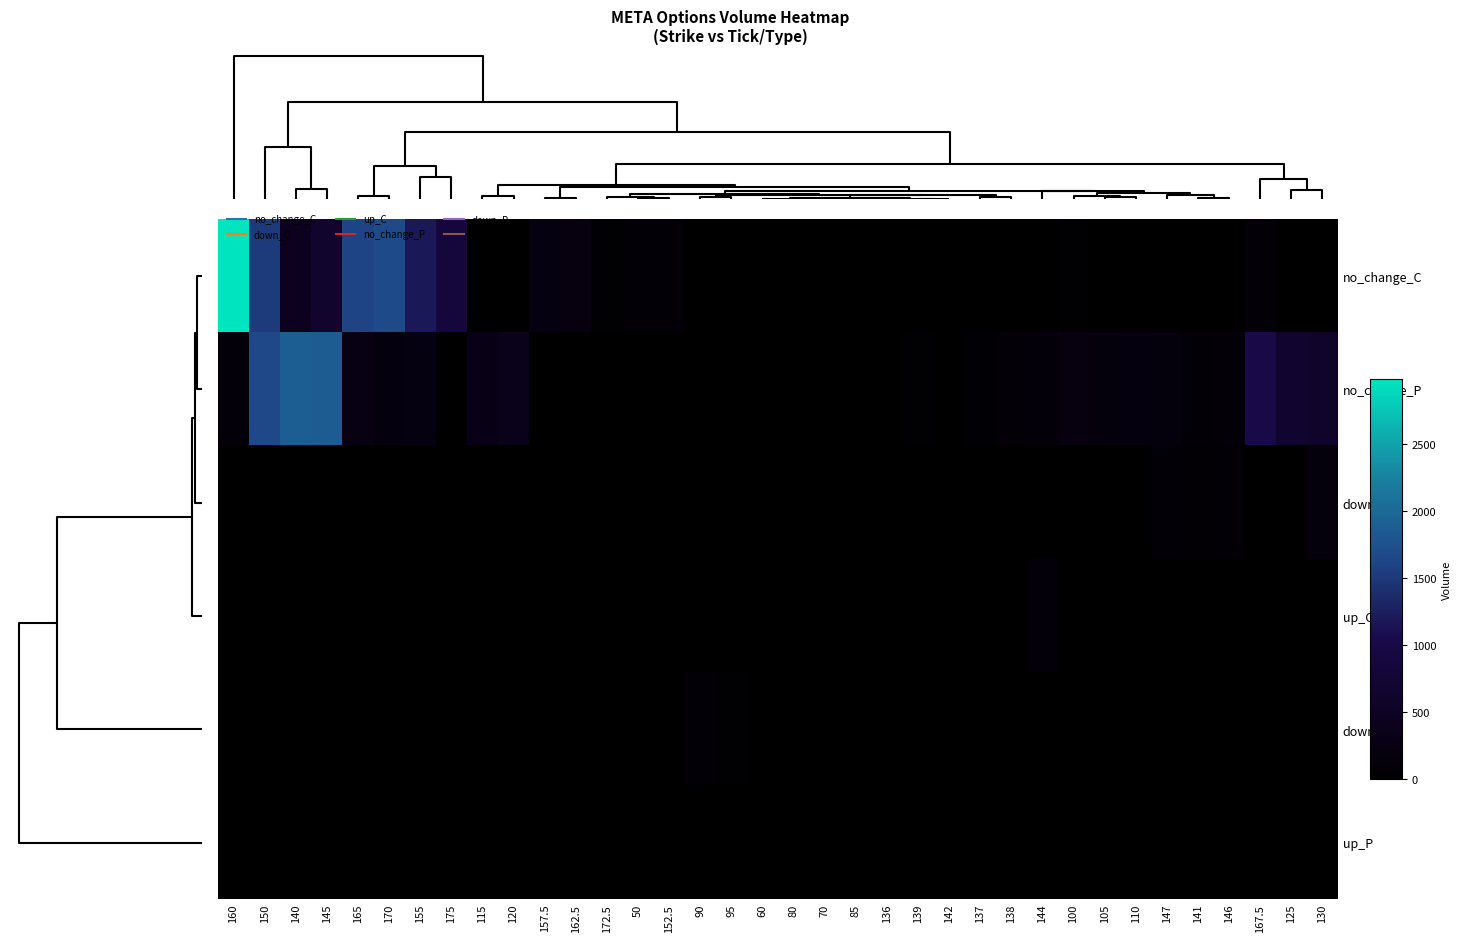

Reading right to left, what are all the values shown in this chart?

no_change_C: 130=0.0	125=33.0	167.5=107.0	146=0.0	141=0.0	147=0.0	110=1.0	105=0.0	100=42.0	144=0.0	138=0.0	137=0.0	142=0.0	139=0.0	136=0.0	85=0.0	70=0.0	80=0.0	60=0.0	95=0.0	90=0.0	152.5=90.0	50=98.2	172.5=54.0	162.5=214.0	157.5=241.0	120=10.0	115=8.0	175=830.0	155=1189.0	170=1670.0	165=1618.0	145=634.0	140=425.0	150=1522.0	160=2985.0
no_change_P: 130=605.0	125=662.0	167.5=1005.0	146=110.0	141=97.0	147=174.0	110=197.0	105=164.0	100=213.0	144=147.0	138=109.0	137=65.0	142=31.0	139=35.0	136=21.0	85=1.0	70=0.0	80=5.0	60=1.0	95=0.0	90=0.0	152.5=17.0	50=0.0	172.5=4.0	162.5=6.0	157.5=25.0	120=366.0	115=307.0	175=3.0	155=239.0	170=196.0	165=248.0	145=1874.0	140=1895.0	150=1665.0	160=151.0
down_C: 130=169.0	125=0.0	167.5=0.0	146=95.0	141=70.0	147=101.0	110=0.0	105=0.0	100=0.0	144=2.0	138=15.0	137=2.0	142=5.0	139=7.0	136=2.0	85=3.0	70=0.0	80=4.0	60=11.0	95=0.0	90=0.0	152.5=0.0	50=0.0	172.5=0.0	162.5=0.0	157.5=0.0	120=0.0	115=1.0	175=0.0	155=0.0	170=0.0	165=0.0	145=0.0	140=0.0	150=0.0	160=0.0
up_C: 130=0.0	125=0.0	167.5=0.0	146=0.0	141=0.0	147=0.0	110=0.0	105=10.0	100=8.0	144=136.0	138=0.0	137=0.0	142=0.0	139=0.0	136=0.0	85=0.0	70=0.0	80=4.0	60=0.0	95=0.0	90=0.0	152.5=0.0	50=0.0	172.5=0.0	162.5=0.0	157.5=0.0	120=0.0	115=0.0	175=0.0	155=0.0	170=0.0	165=0.0	145=0.0	140=0.0	150=0.0	160=0.0
down_P: 130=0.0	125=0.0	167.5=0.0	146=0.0	141=0.0	147=0.0	110=0.0	105=0.0	100=0.0	144=0.0	138=0.0	137=0.0	142=0.0	139=0.0	136=0.0	85=0.0	70=0.0	80=0.0	60=0.0	95=54.0	90=102.0	152.5=0.0	50=0.0	172.5=0.0	162.5=0.0	157.5=0.0	120=0.0	115=0.0	175=0.0	155=0.0	170=0.0	165=0.0	145=0.0	140=0.0	150=0.0	160=0.0
up_P: 130=0.0	125=0.0	167.5=0.0	146=0.0	141=0.0	147=0.0	110=0.0	105=0.0	100=0.0	144=0.0	138=0.0	137=0.0	142=0.0	139=0.0	136=0.0	85=0.0	70=0.0	80=0.0	60=0.0	95=0.0	90=0.0	152.5=0.0	50=0.0	172.5=0.0	162.5=0.0	157.5=0.0	120=0.0	115=0.0	175=0.0	155=0.0	170=0.0	165=0.0	145=0.0	140=0.0	150=0.0	160=0.0